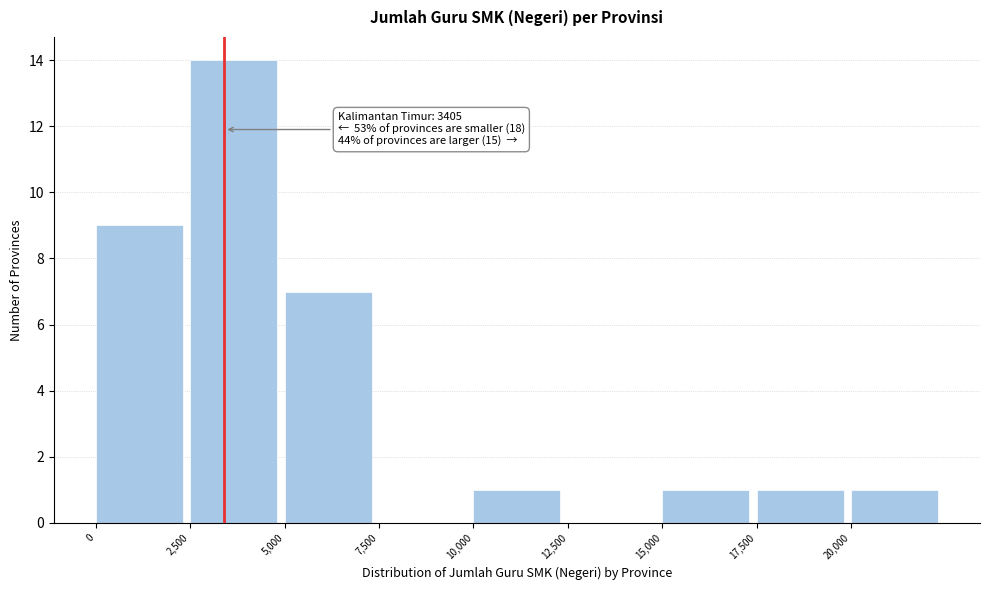

Which range on the x-axis has the tallest bar?

2500 to 5000